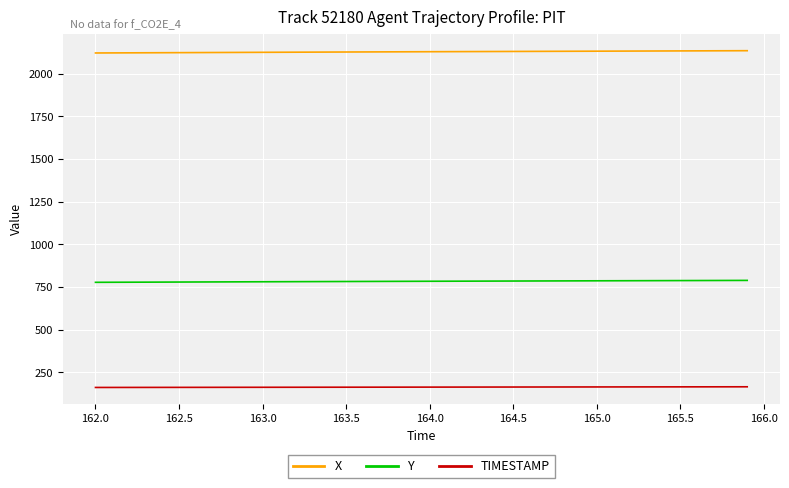

Which series has the largest total across all categories?

X